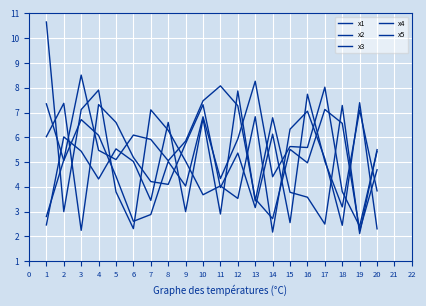

Reading left to right, what are all the values shown in this chart?

x1: 1=10.7	2=3.0	3=7.1	4=7.9	5=3.8	6=2.3	7=7.1	8=6.3	9=5.0	10=3.7	11=4.0	12=3.5	13=6.8	14=2.2	15=6.3	16=7.1	17=5.1	18=2.4	19=7.4	20=2.3
x2: 1=2.8	2=5.1	3=8.5	4=5.5	5=5.1	6=6.1	7=5.9	8=5.1	9=5.8	10=7.5	11=8.1	12=7.3	13=3.5	14=2.7	15=5.5	16=5.0	17=7.1	18=6.6	19=2.2	20=4.7
x3: 1=7.3	2=5.1	3=6.7	4=6.1	5=4.4	6=2.6	7=2.9	8=5.0	9=4.0	10=6.8	11=4.3	12=5.9	13=8.3	14=4.4	15=5.6	16=5.6	17=8.0	18=3.8	19=2.4	20=5.4
x4: 1=6.0	2=7.4	3=2.2	4=7.3	5=6.6	6=5.2	7=4.2	8=4.1	9=5.8	10=7.3	11=4.0	12=5.4	13=3.2	14=6.1	15=2.6	16=7.7	17=5.0	18=3.2	19=7.1	20=3.8
x5: 1=2.5	2=6.0	3=5.4	4=4.3	5=5.5	6=5.0	7=3.5	8=6.6	9=3.0	10=6.8	11=2.9	12=7.9	13=3.4	14=6.8	15=3.8	16=3.6	17=2.5	18=7.3	19=2.1	20=5.5